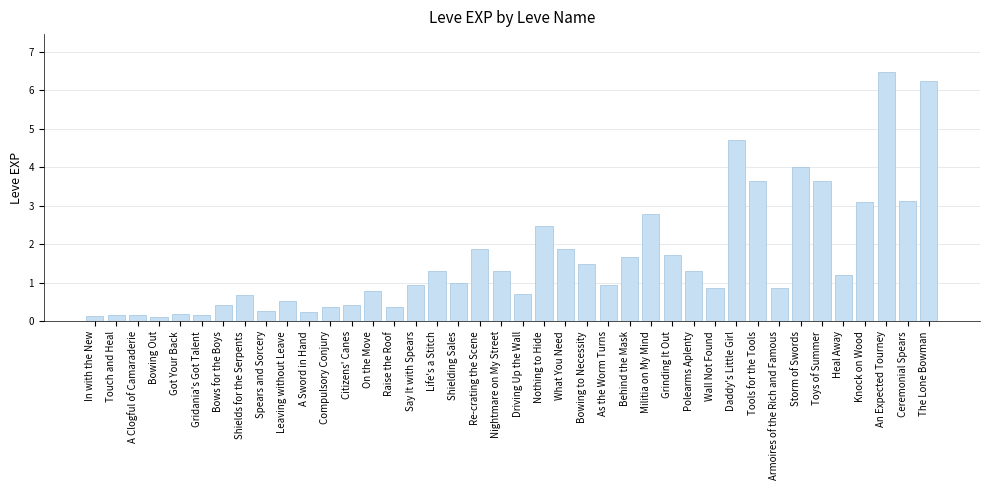

What is the sum of all values?

64.4